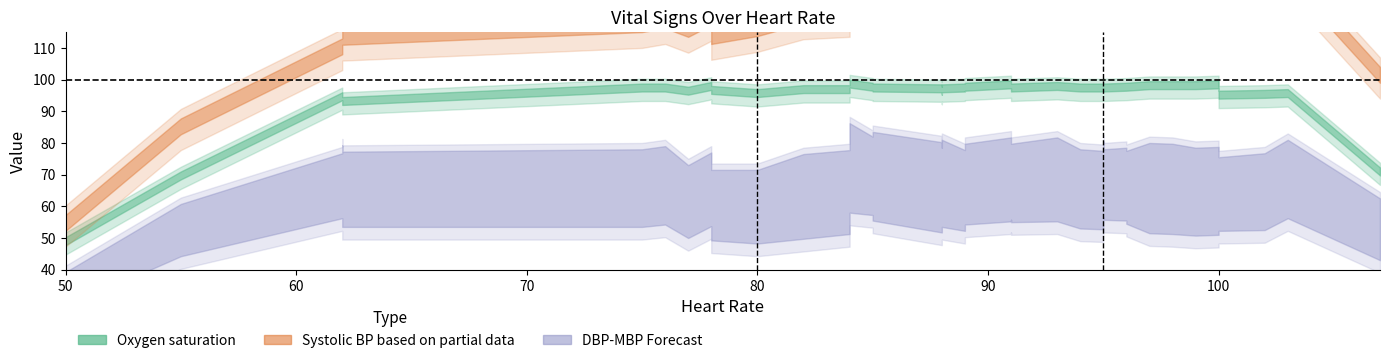

What is the sum of all Heart Rate values?

3444